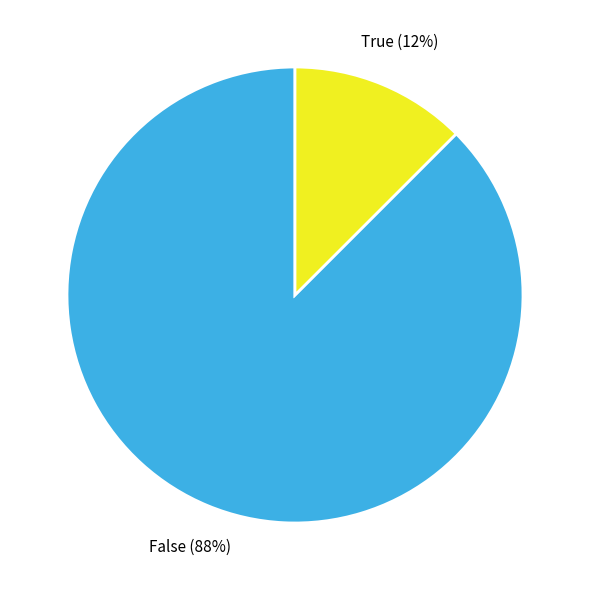

To the nearest percent, what is the combined percentage of False and True?

100%